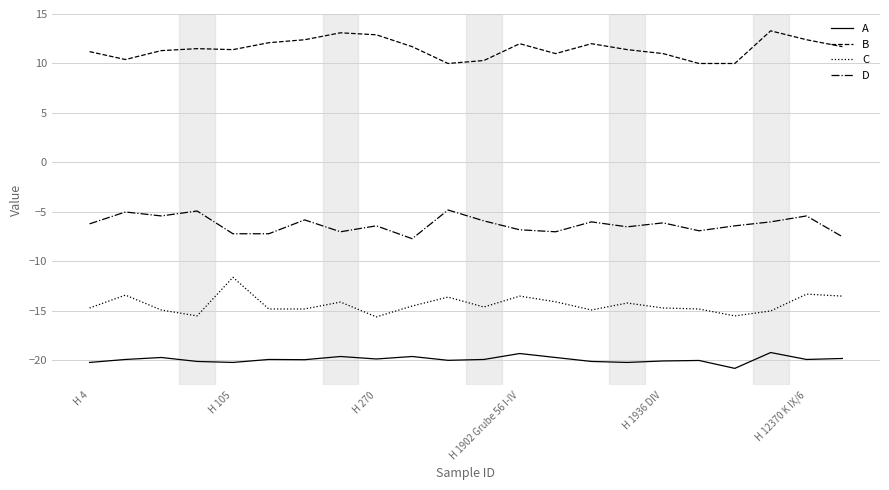

What is the difference between the second highest and minimum values in the D series?

2.8